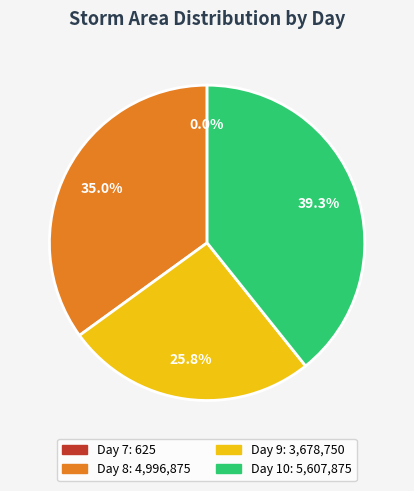

Does any single category account for the majority?

No